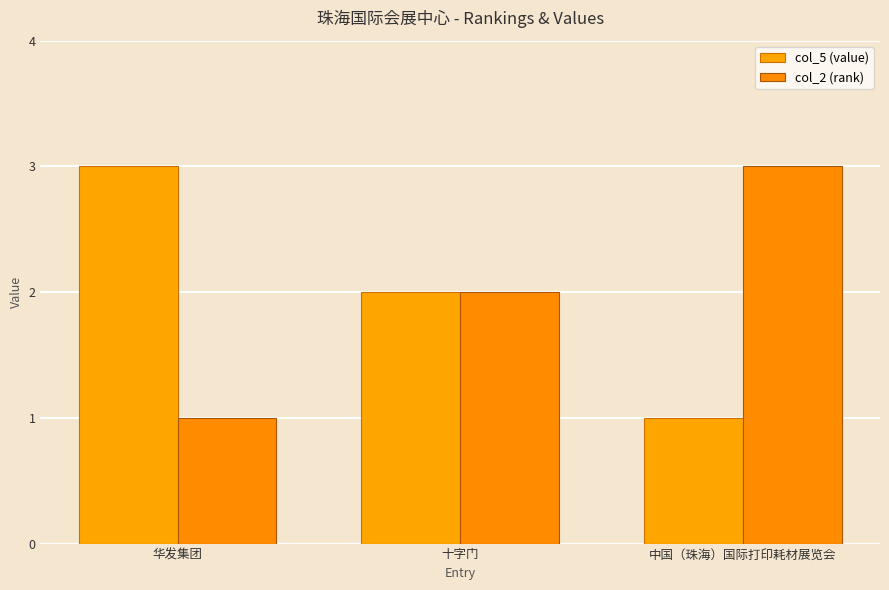

What is the total value across all series at 华发集团?

4